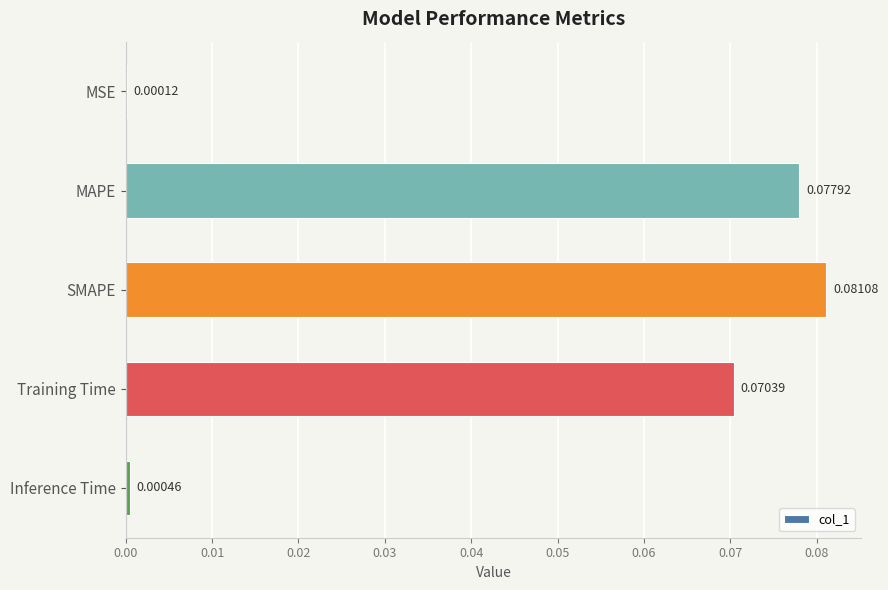

At which label is the value closest to 0?

MSE